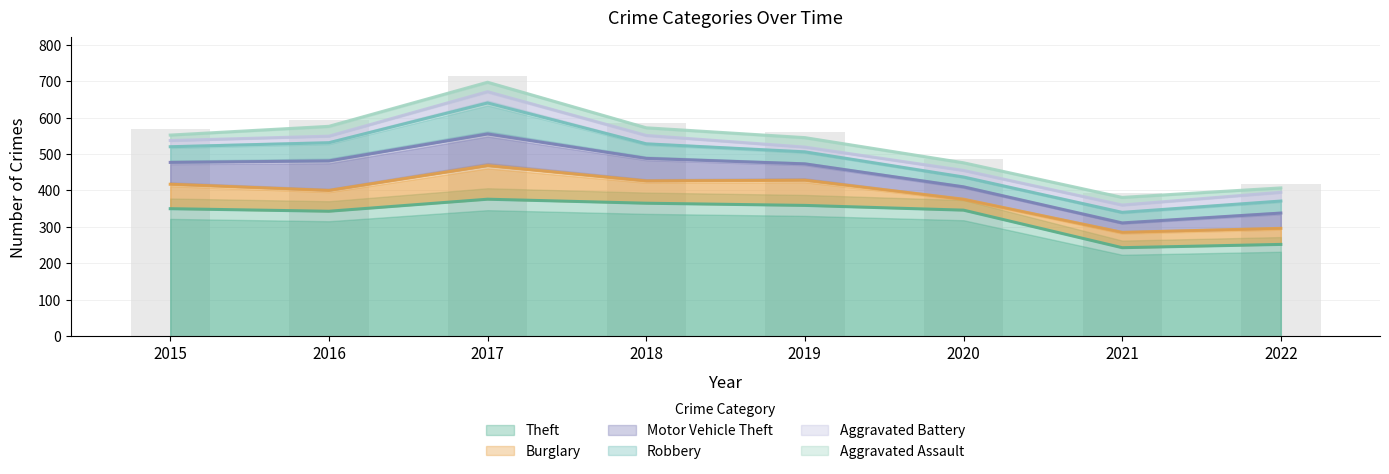

At how many categories does at least one series exceed 338?

6